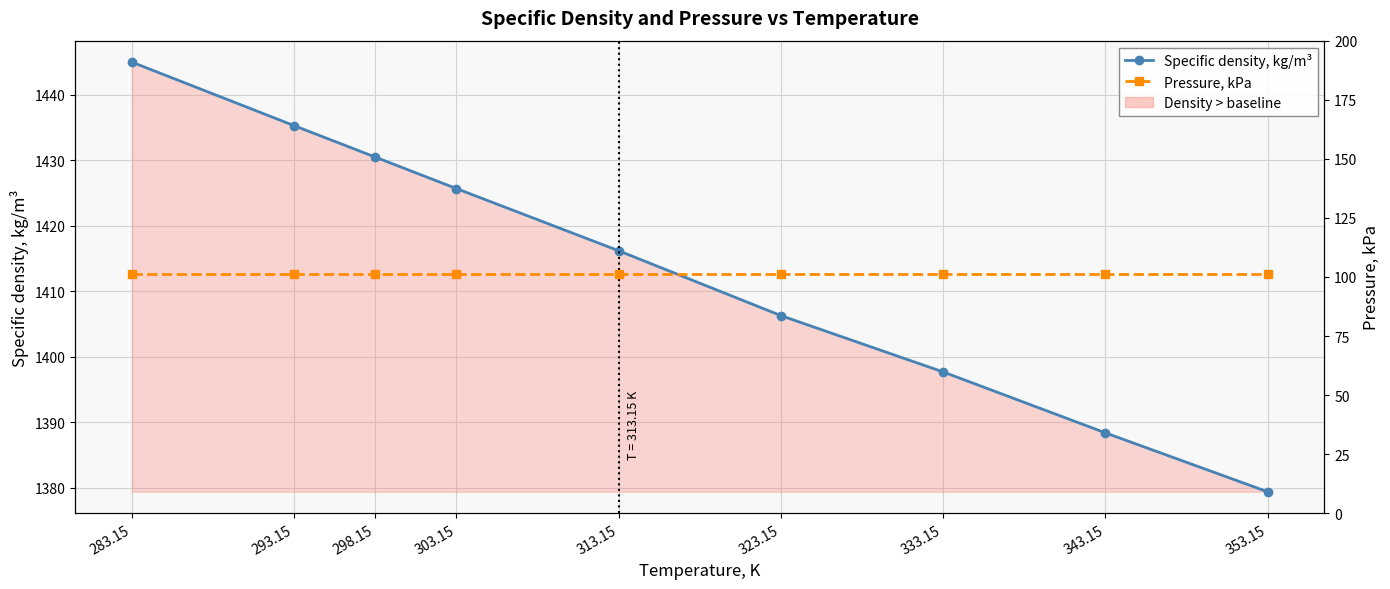

True or false: Pressure, kPa has a value of 101.3 at 298.15.

True